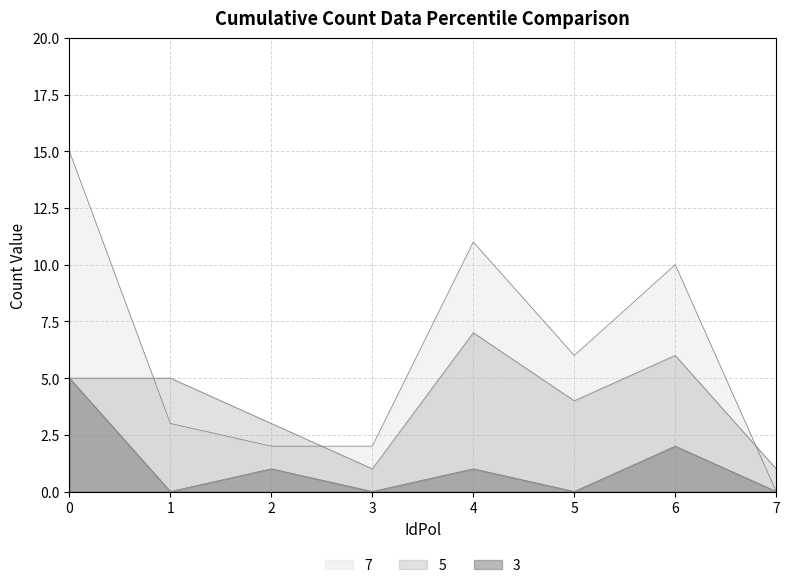

True or false: 3 and 5 intersect in this chart.

False